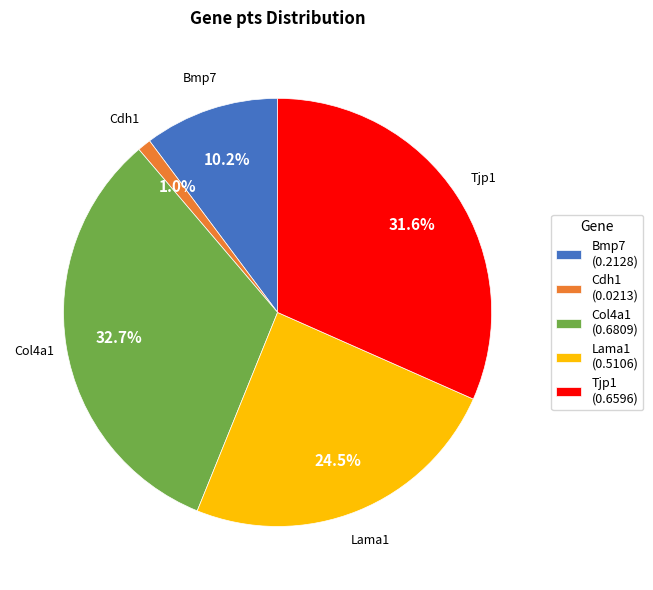

Which has a higher value, Bmp7 or Col4a1?

Col4a1